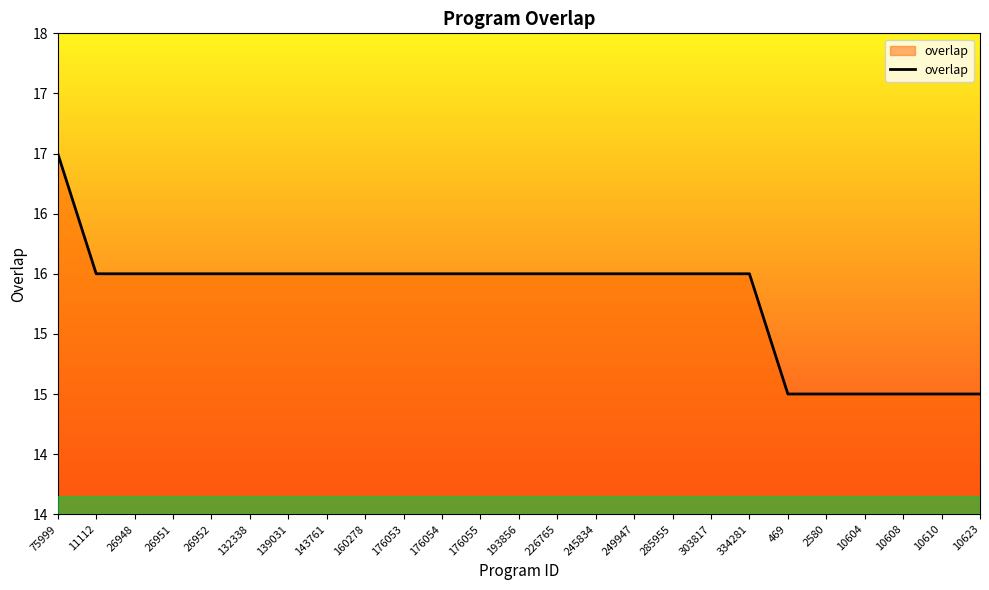

What is the difference between the second highest and minimum values?

1